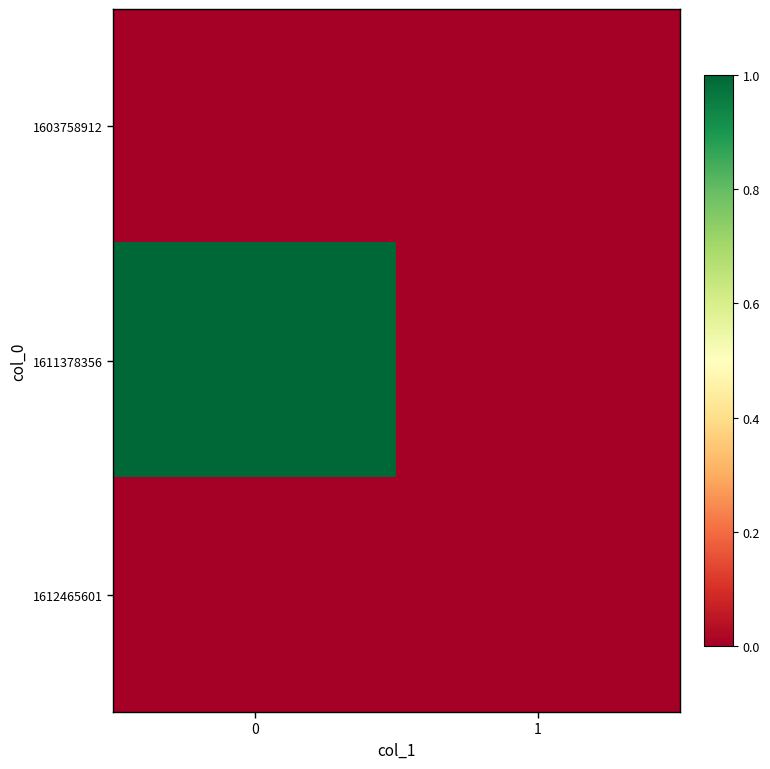

Rank the series at 0 from lowest to highest value.

1603758912, 1612465601, 1611378356